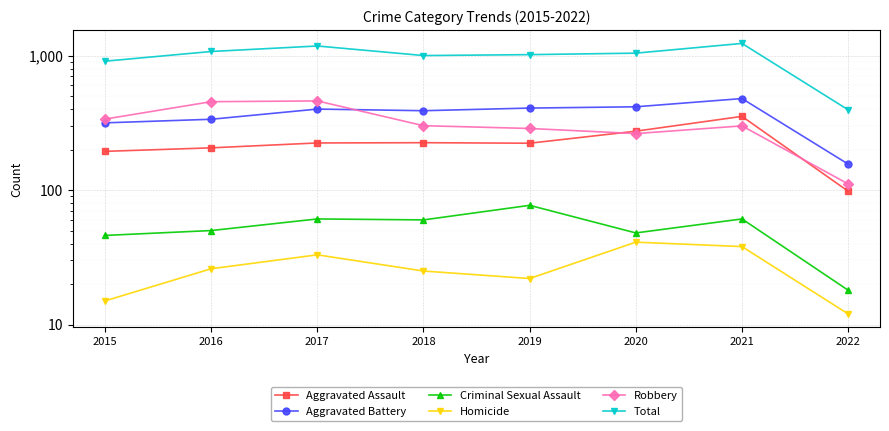

What is the difference between the Aggravated Assault values at 2017 and 2015?

30